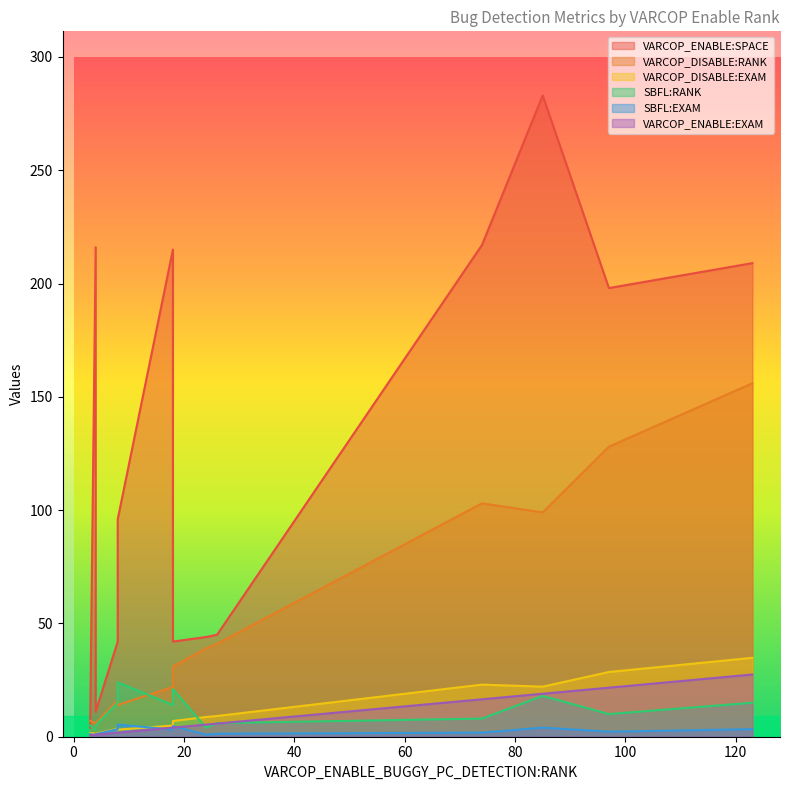

What is the highest value of the VARCOP_DISABLE:RANK series?

156.0